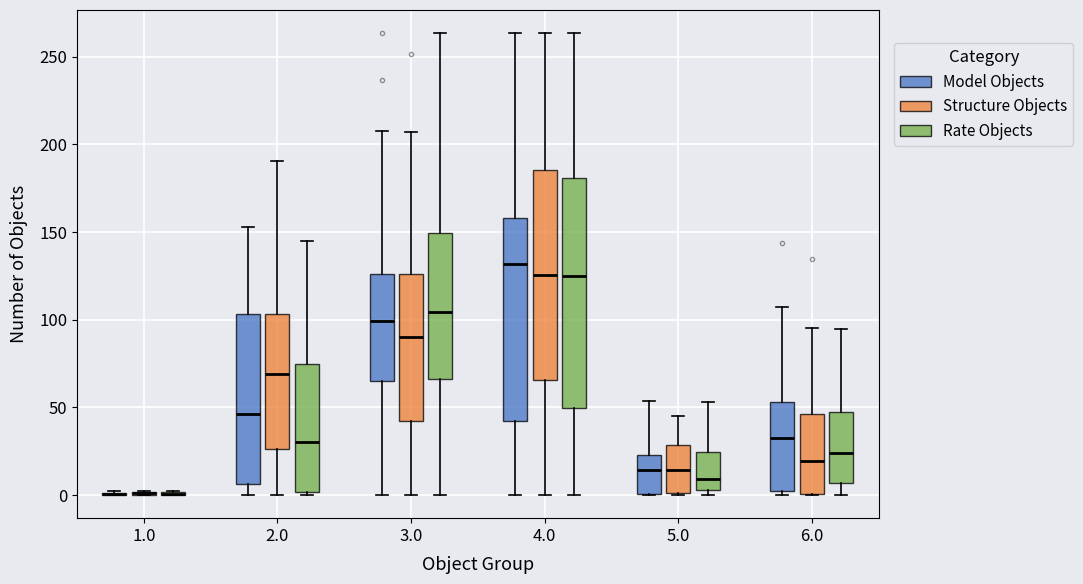

Where is the lower edge of the box for 6.0 (Rate Objects) on the y-axis? The values are not printed on the chart, so give them approximately, as read against the axis.

5